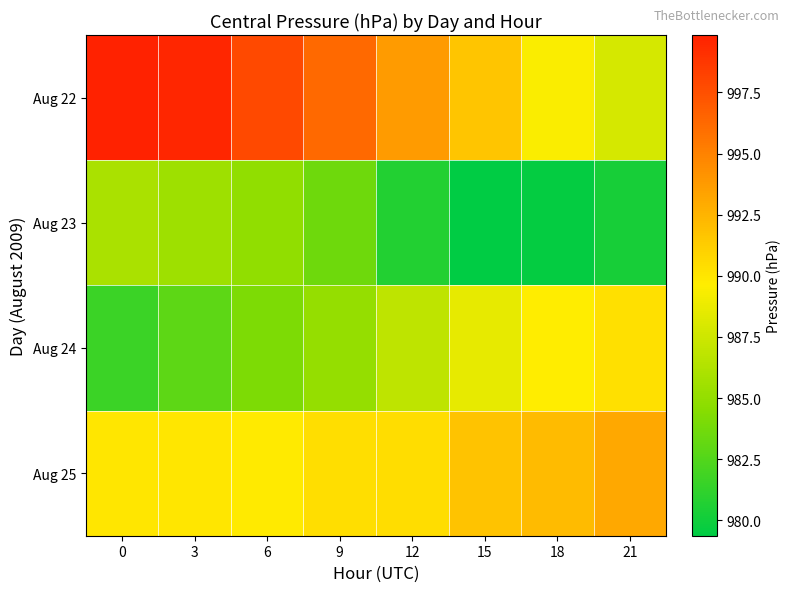

Rank the series by their average value, from highest to lowest.

Aug 22, Aug 25, Aug 24, Aug 23